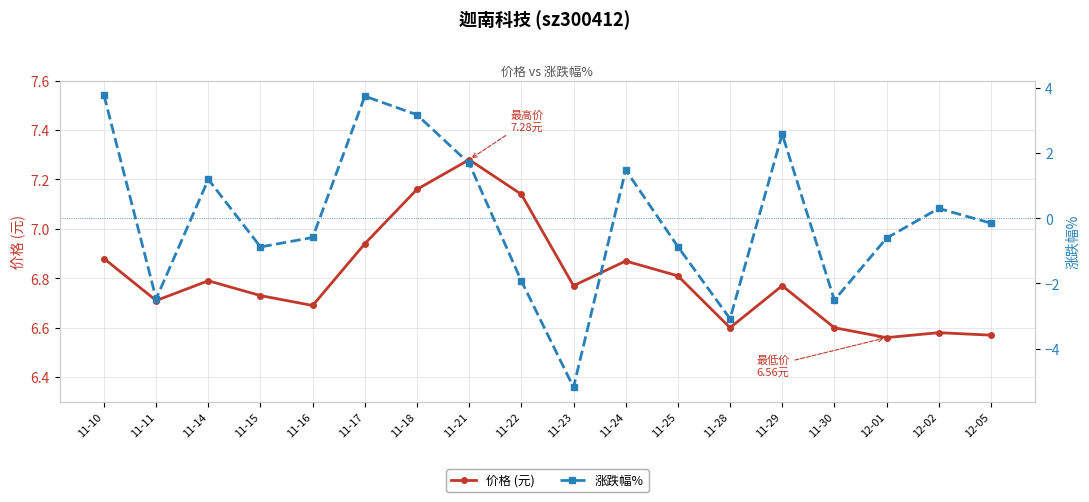

Is it true that 价格 (元) equals 3.6 at 11-11?

False